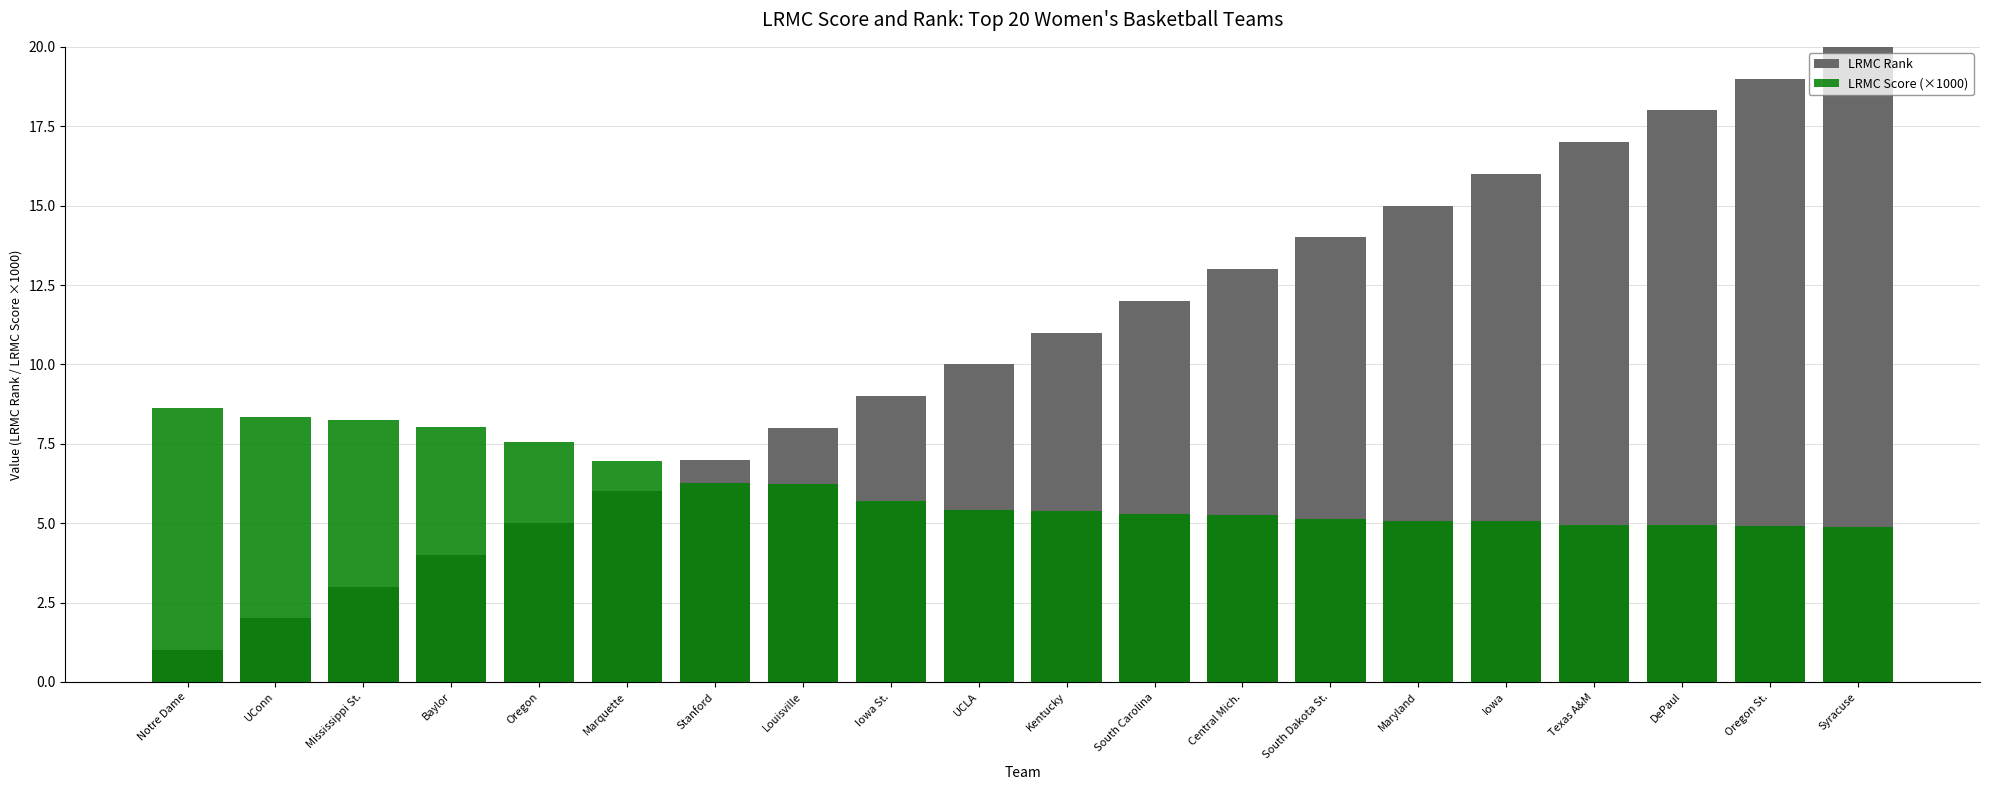

What is the sum of the LRMC Score (×1000) values at Marquette and Maryland?

12.0